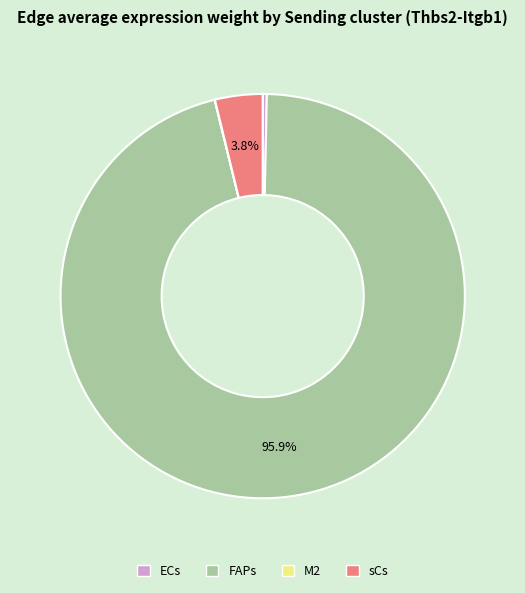

What is the largest slice in the pie chart?

FAPs